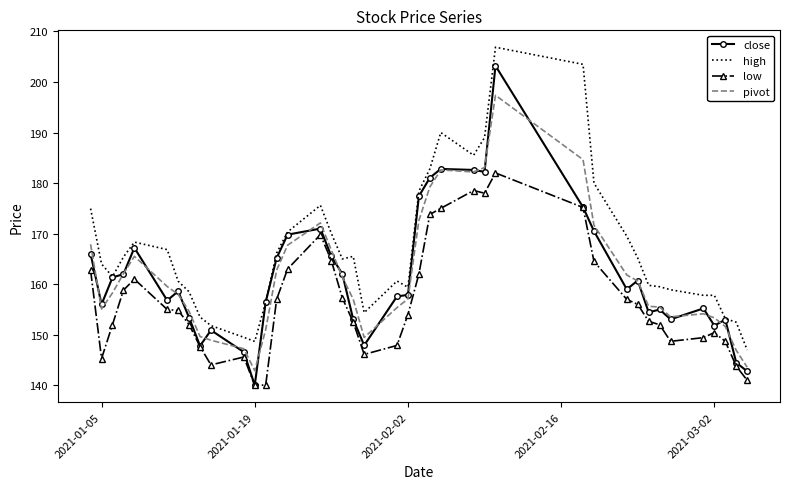

True or false: low and high cross at least once.

False